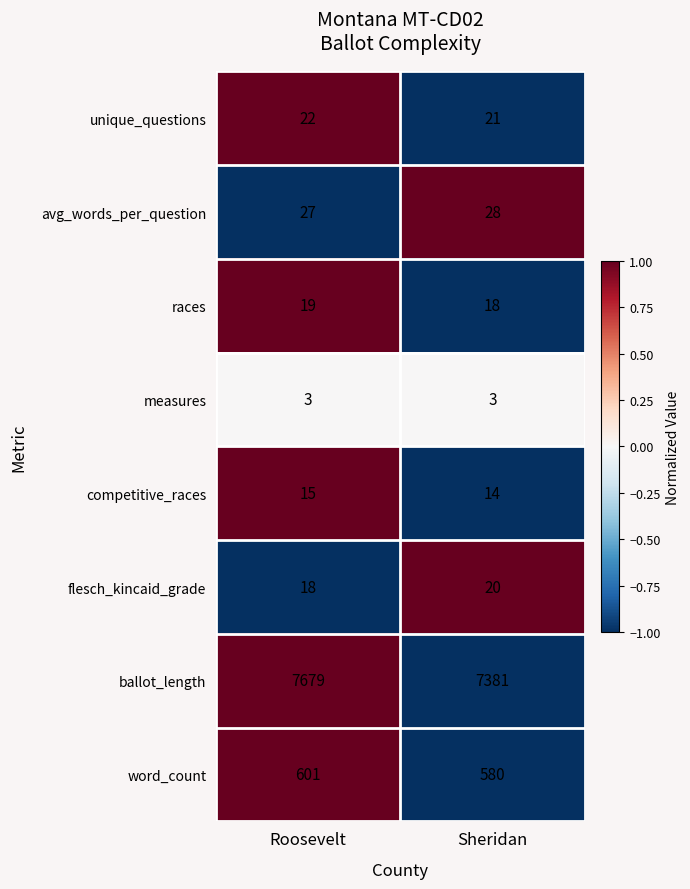

Which category has the lowest value in the competitive_races series?

Sheridan